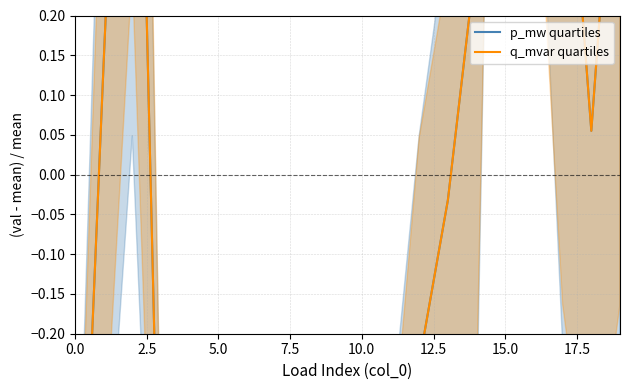

The value of p_mw quartiles at 5.0 is 1.0. True or false?

True